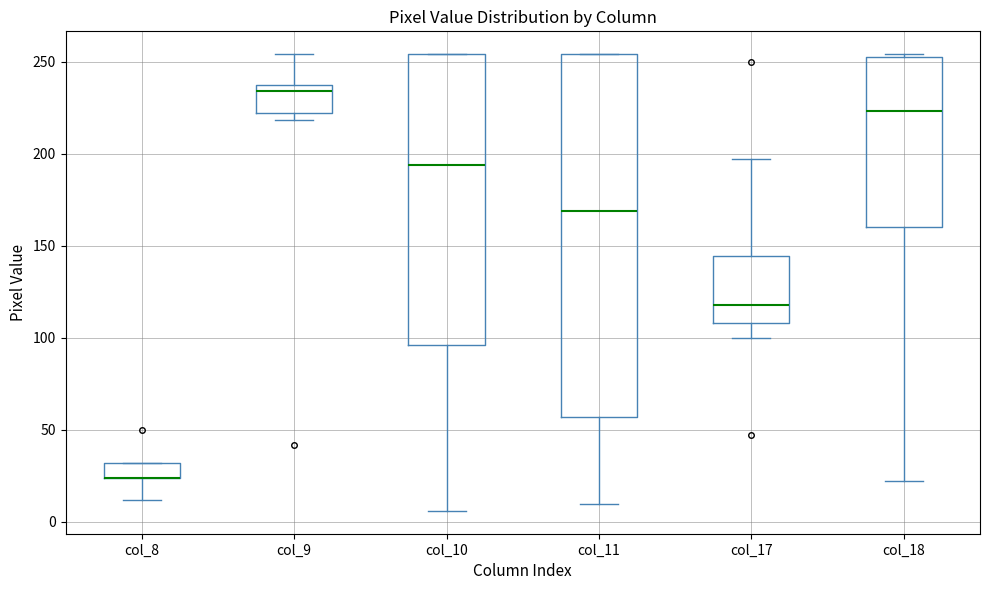

Where does the median line of the box for col_11 sit on the y-axis? The values are not printed on the chart, so give them approximately, as read against the axis.

170